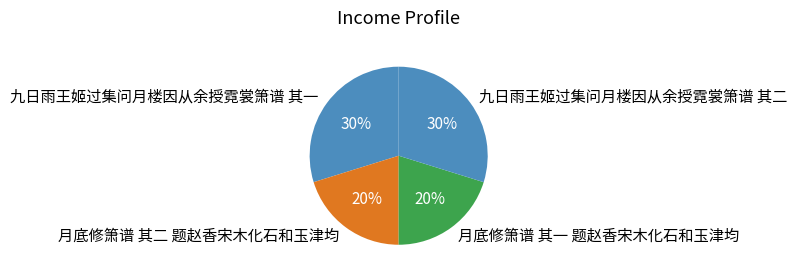

Combined, do 月底修箫谱 其二 题赵香宋木化石和玉津均 and 月底修箫谱 其一 题赵香宋木化石和玉津均 account for over 50%?

No